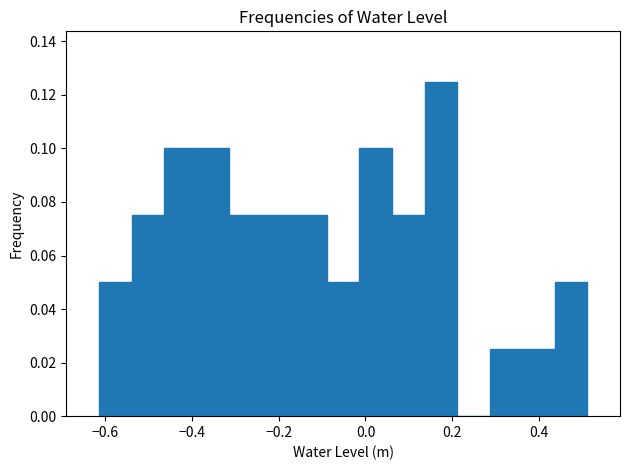

Read against the x-axis, roughly where is the centre of the tallest bar?

0.18